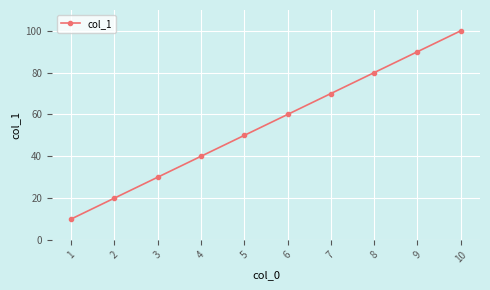

What is the change in value from 2 to 6?

+40